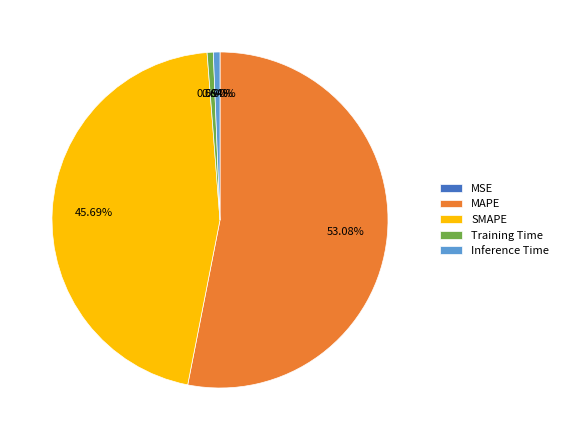

What is the largest slice in the pie chart?

MAPE